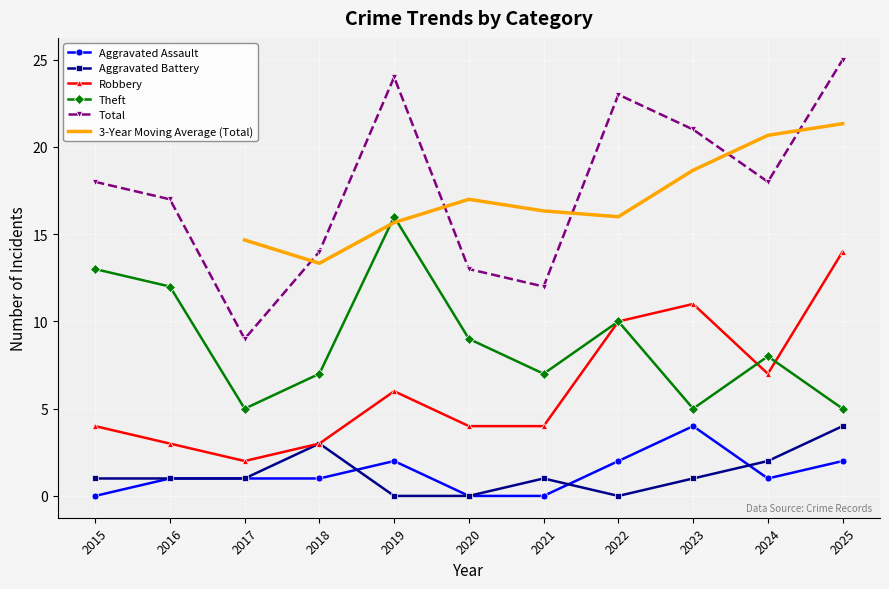

Reading left to right, extract all data points from this chart.

Aggravated Assault: 0	1	1	1	2	0	0	2	4	1	2
Aggravated Battery: 1	1	1	3	0	0	1	0	1	2	4
Robbery: 4	3	2	3	6	4	4	10	11	7	14
Theft: 13	12	5	7	16	9	7	10	5	8	5
Total: 18	17	9	14	24	13	12	23	21	18	25